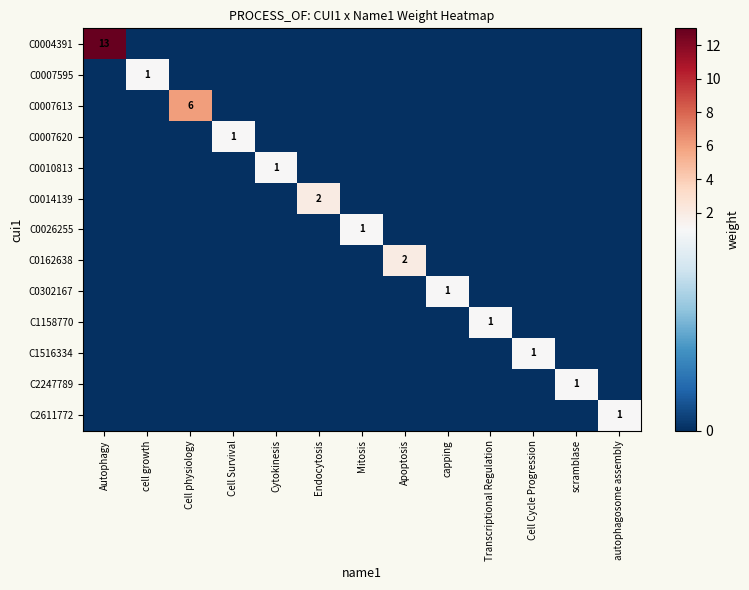

The value of C1516334 at Cell Cycle Progression is 1. True or false?

True